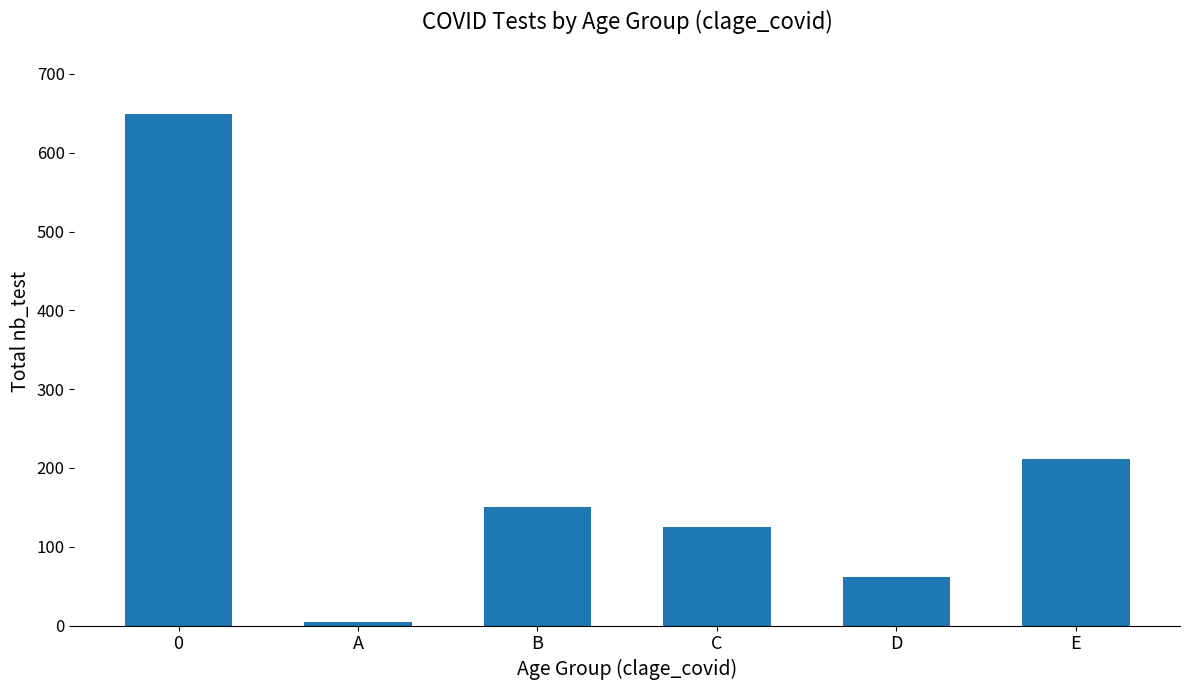

Reading left to right, list all the values displayed in this chart.

649	5	151	125	62	212